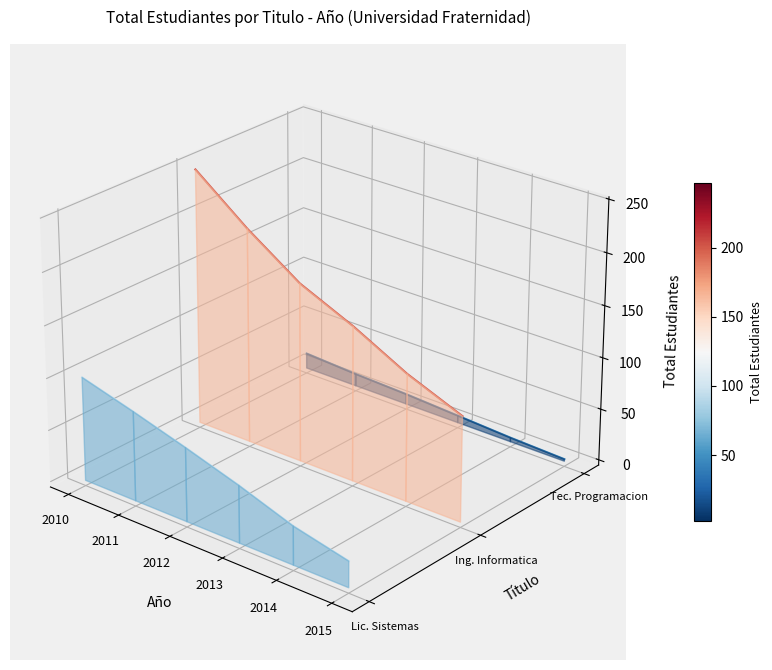

True or false: Ingenieria en Informatica has a value of 0.0 at 2013.

False